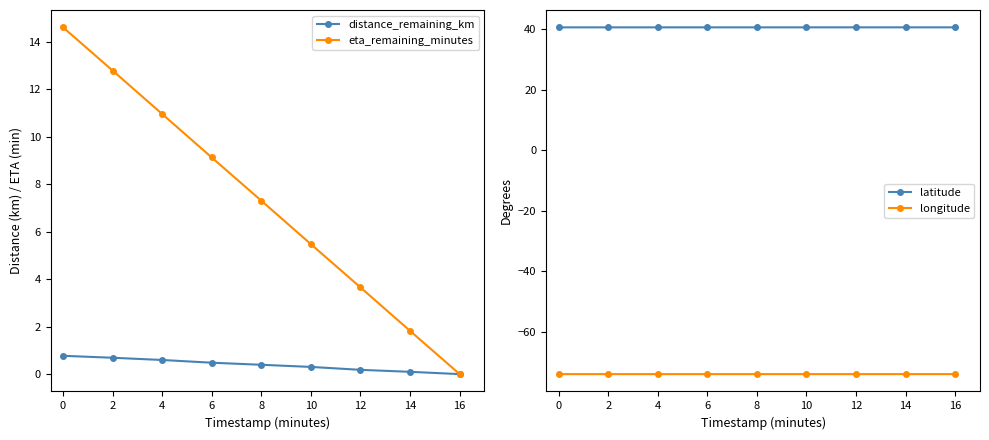

What is the smallest value displayed?

-74.0